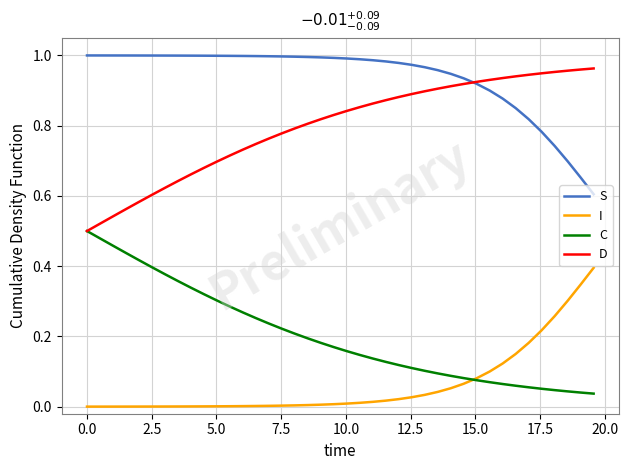

List the series in order of their overall mean, lowest first.

I, C, D, S